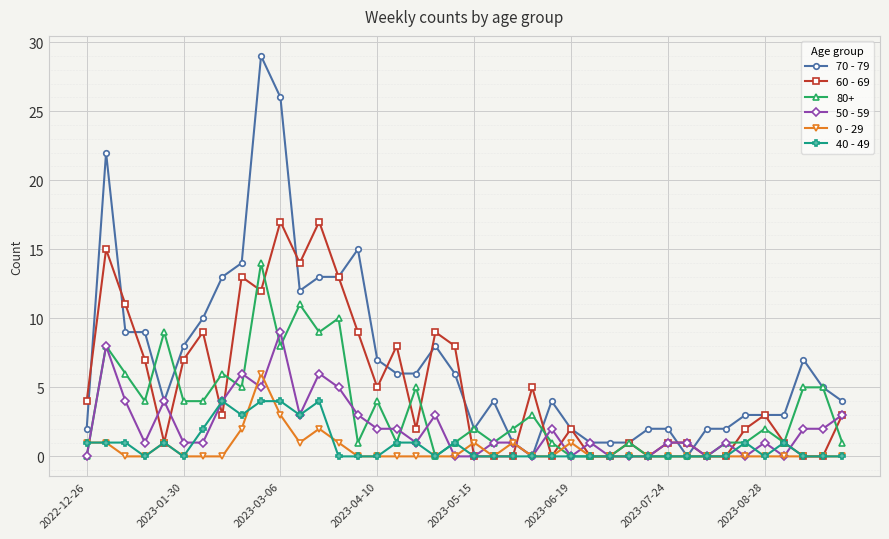

Rank the series by their maximum value, from lowest to highest.

40 - 49, 0 - 29, 50 - 59, 80+, 60 - 69, 70 - 79